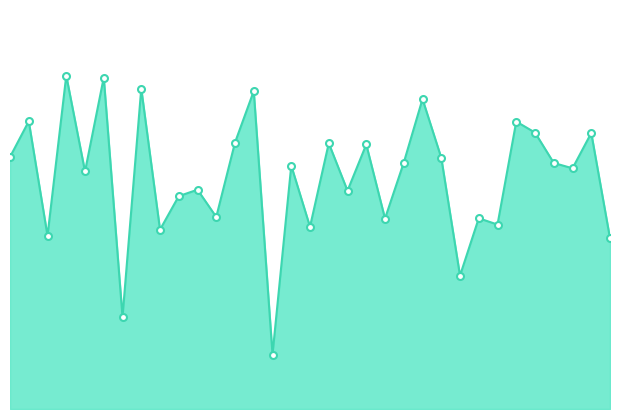

Reading left to right, what are all the values shown in this chart?

Series line: 1.4	1.6	1.0	1.9	1.3	1.9	0.5	1.8	1.0	1.2	1.2	1.1	1.5	1.8	0.3	1.4	1.0	1.5	1.2	1.5	1.1	1.4	1.7	1.4	0.7	1.1	1.0	1.6	1.5	1.4	1.3	1.5	1.0
Series points: 1.4	1.6	1.0	1.9	1.3	1.9	0.5	1.8	1.0	1.2	1.2	1.1	1.5	1.8	0.3	1.4	1.0	1.5	1.2	1.5	1.1	1.4	1.7	1.4	0.7	1.1	1.0	1.6	1.5	1.4	1.3	1.5	1.0